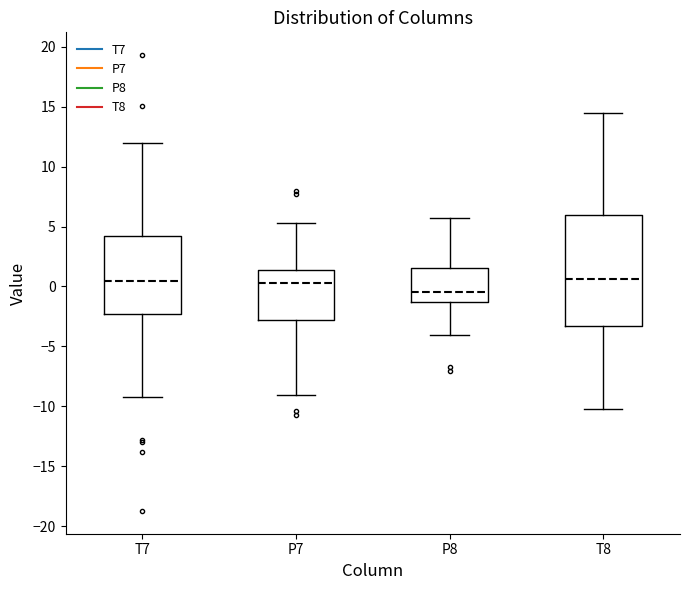

Which box's median line is the lowest?

P8